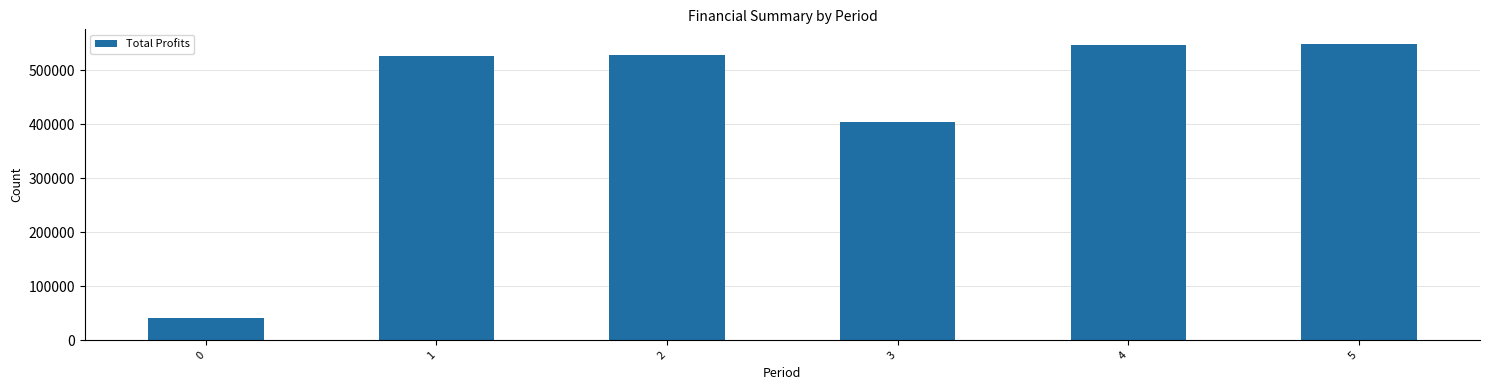

What is the minimum value shown in the chart?

41714.1